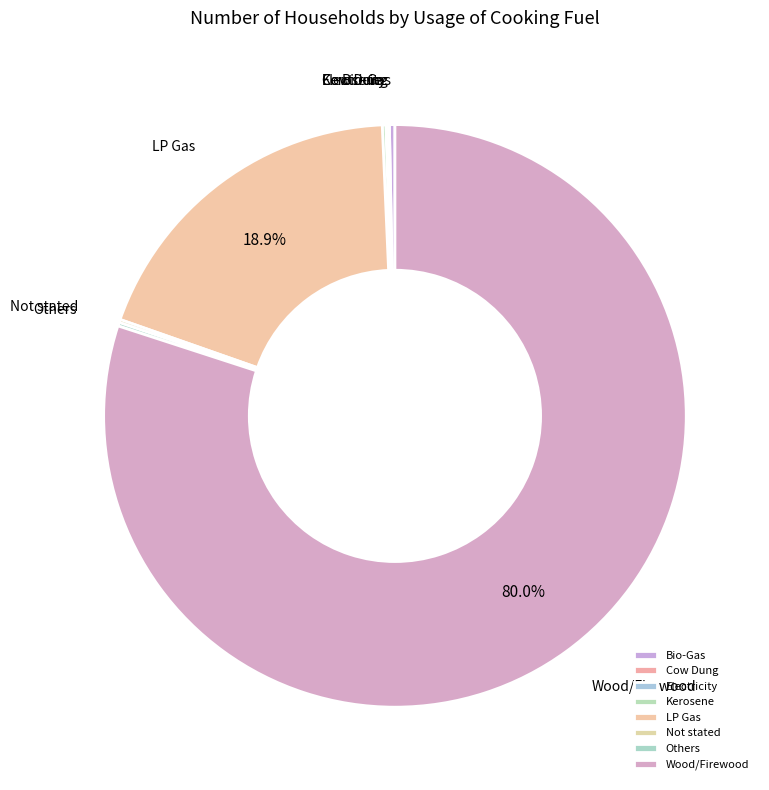

Combined, what portion of the pie is LP Gas and Wood/Firewood?

98.9%